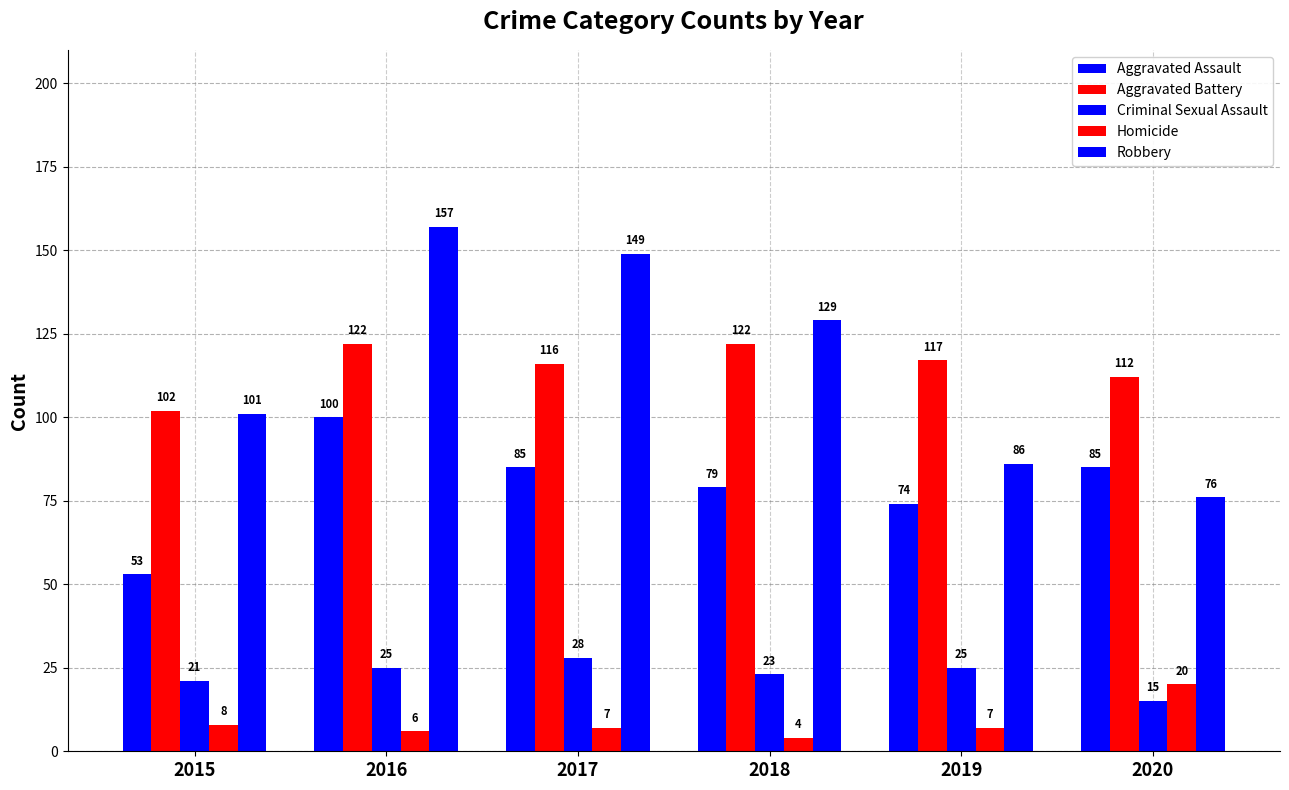

What is the maximum value for Aggravated Battery?

122